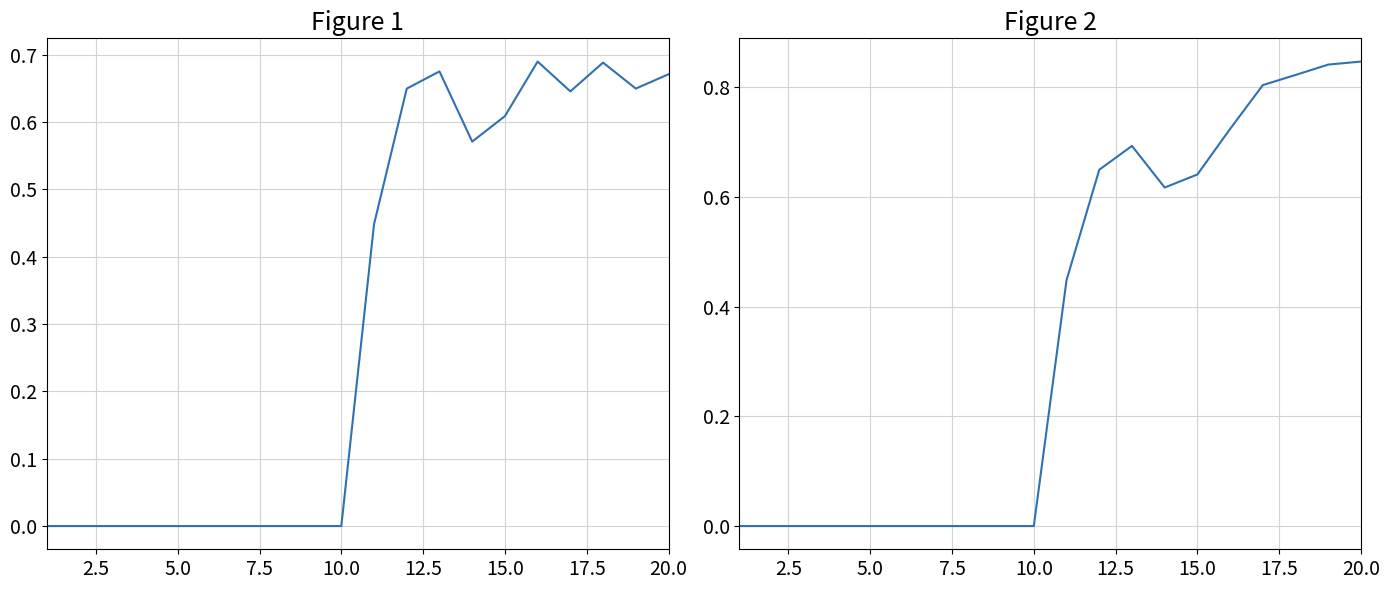

What is the sum of all rate_dr values?

6.3